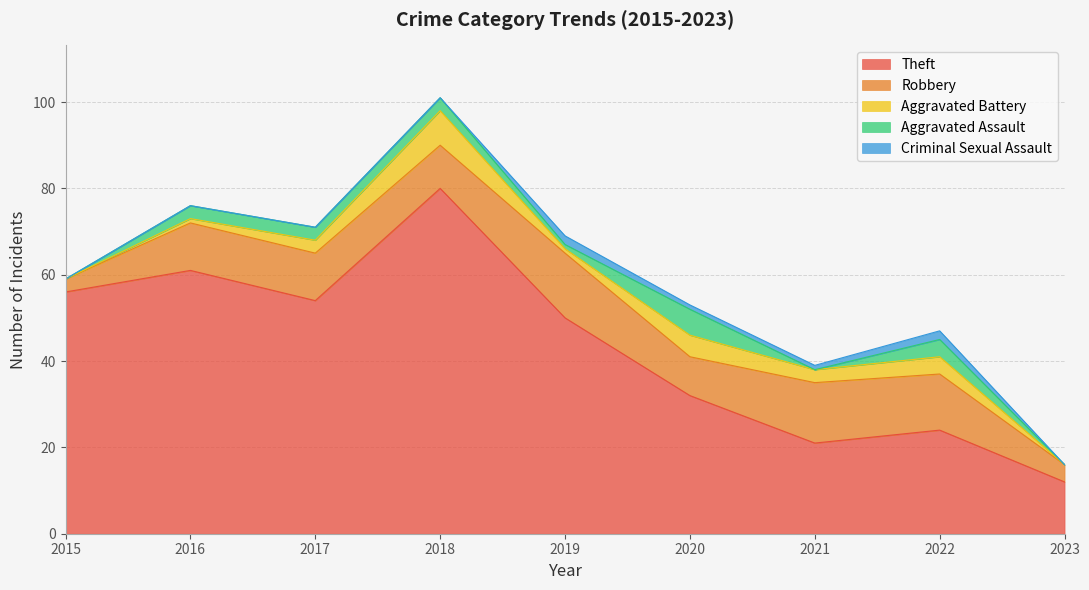

True or false: Aggravated Battery and Robbery intersect in this chart.

False